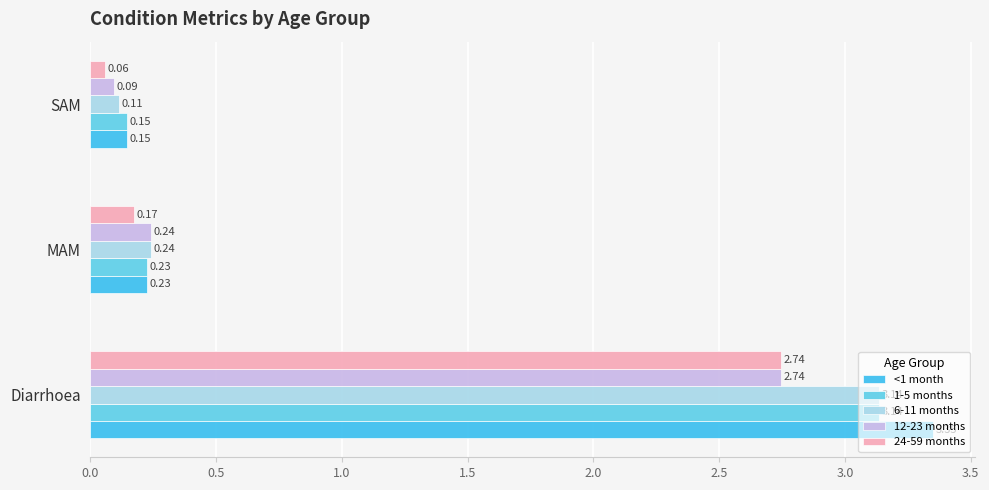

Count the number of data series in this chart.

5